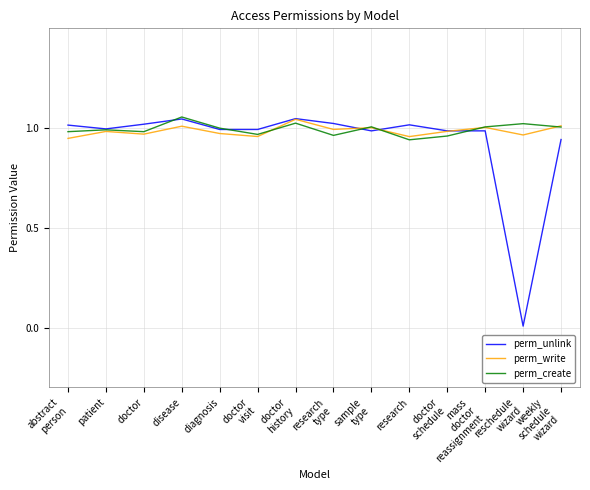

Which series has the widest spread of values?

perm_unlink